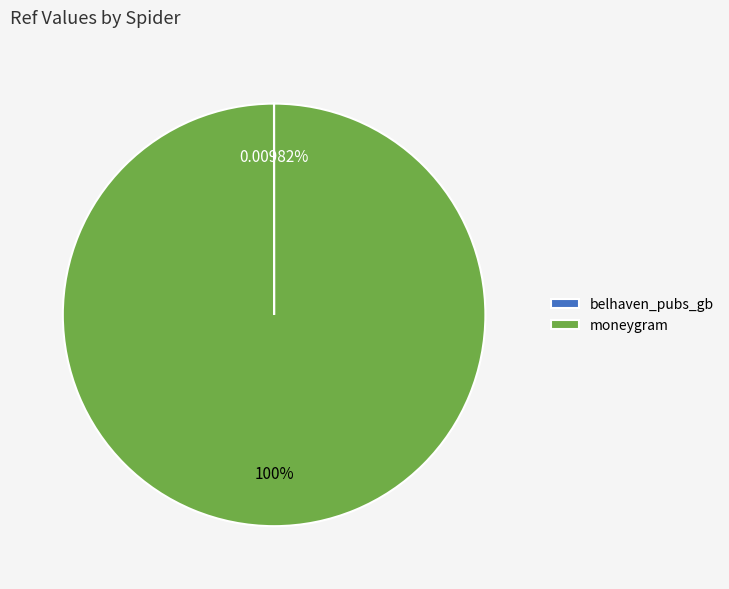

Which slice represents more than half of the pie?

moneygram